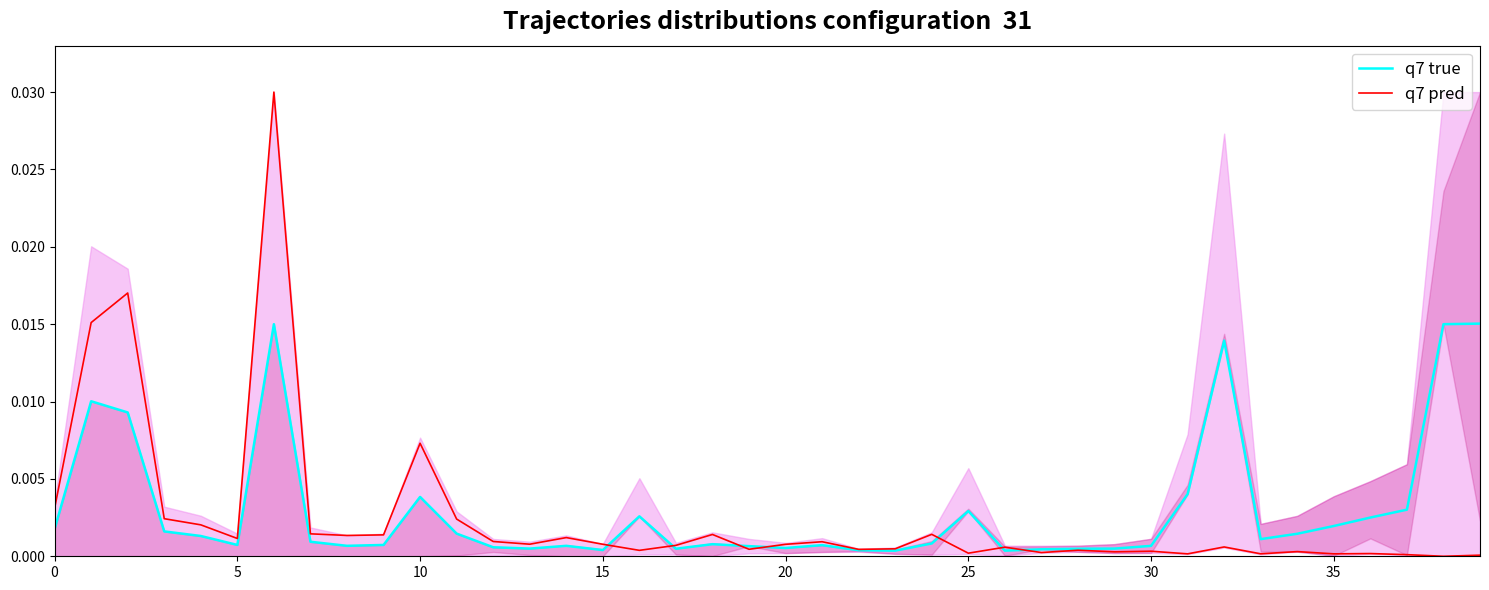

The value of q7 pred at 40 is 0.0. True or false?

False